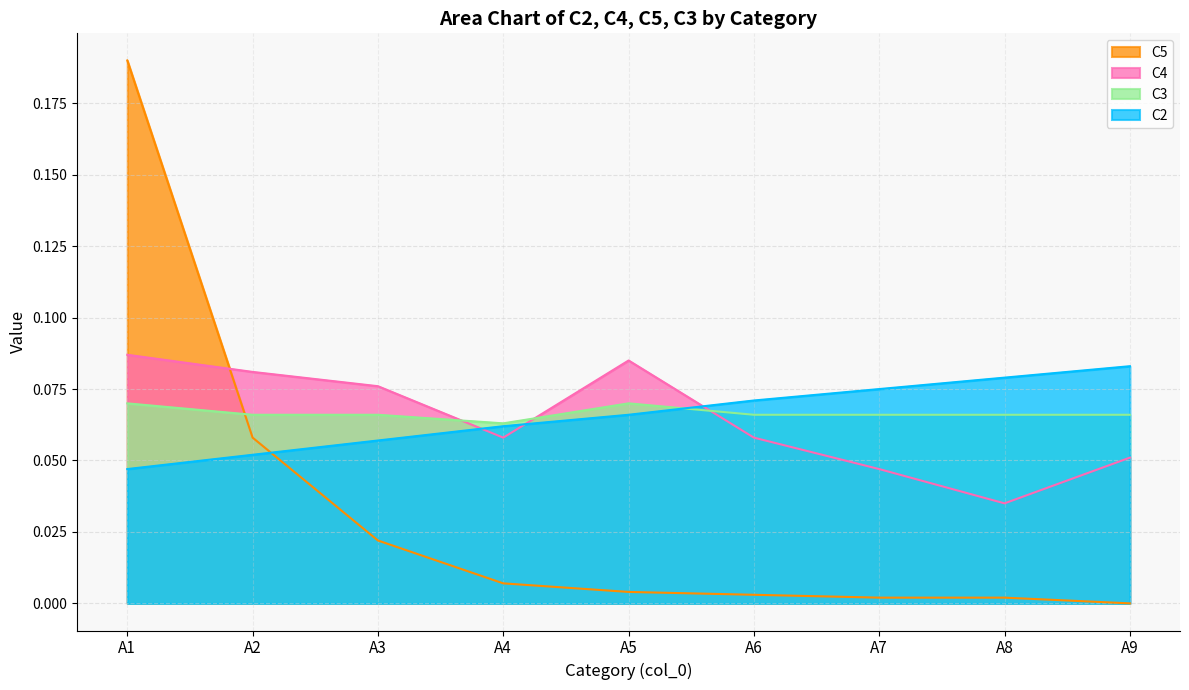

True or false: C4 and C2 intersect in this chart.

True